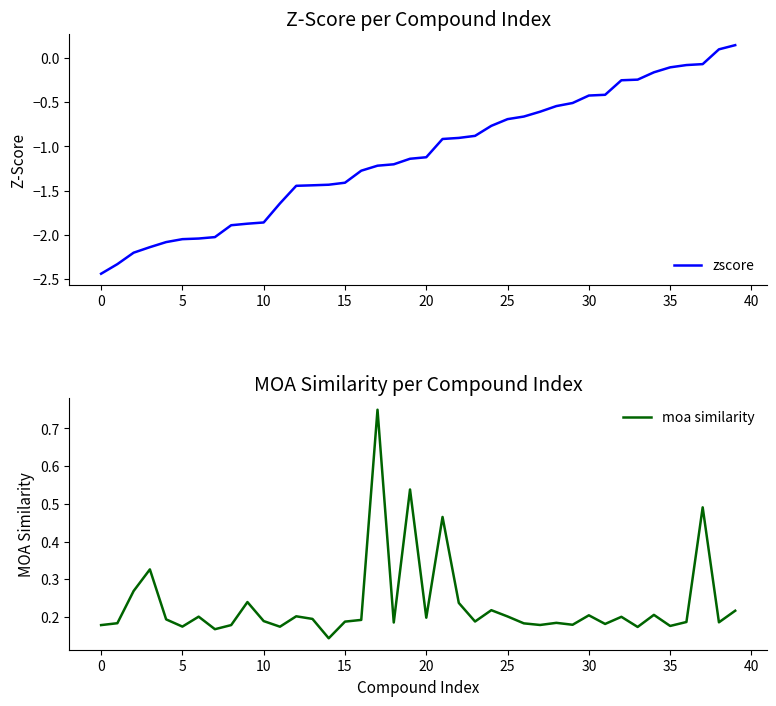

Rank the series at 25 from highest to lowest value.

moa similarity, zscore